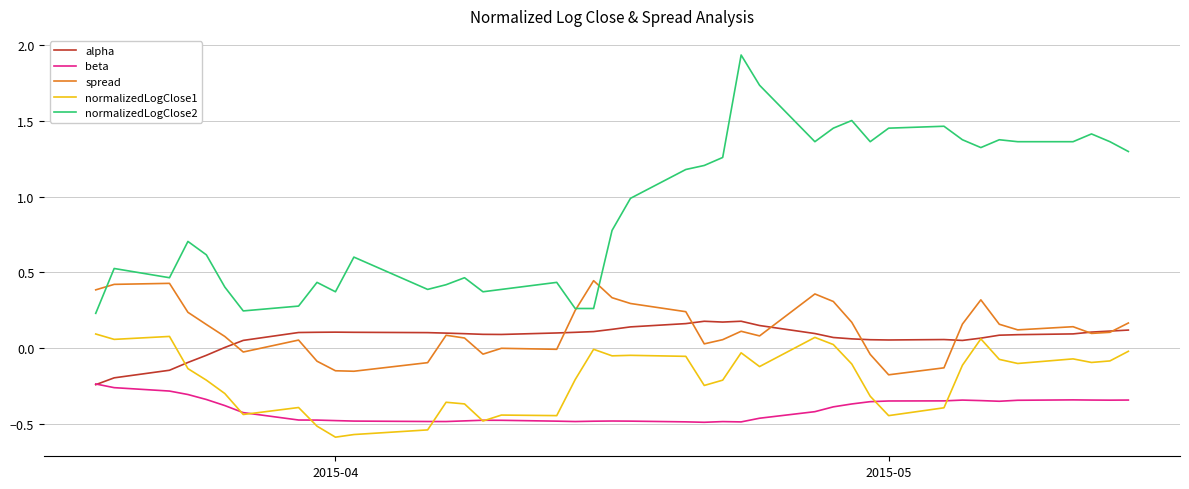

Which series has the widest spread of values?

normalizedLogClose2